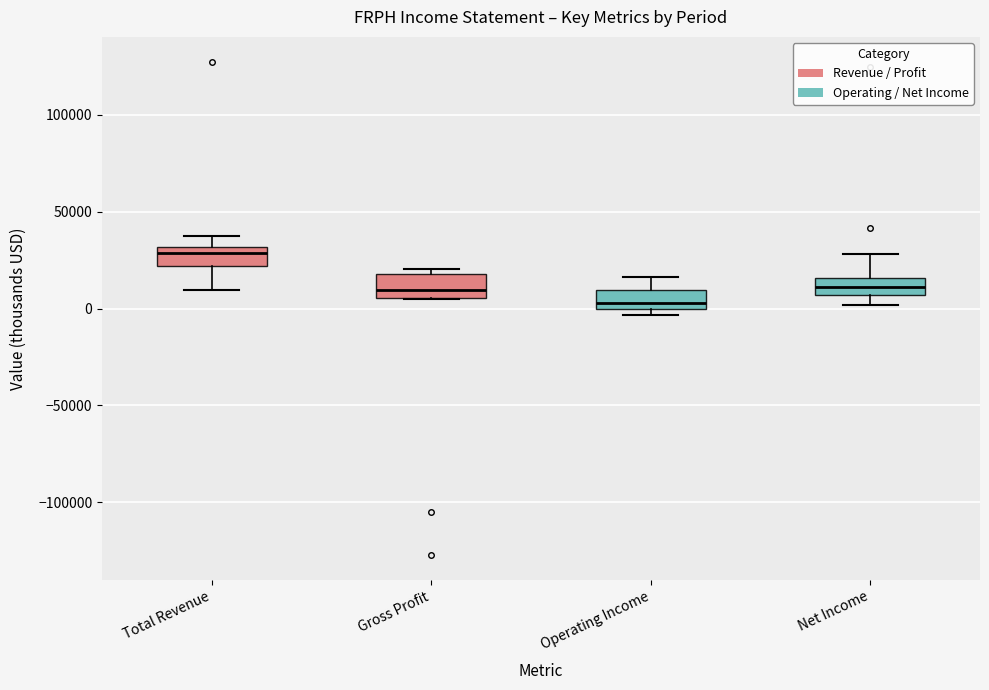

Reading left to right, transcribe this box plot: for each box, give where its median line is, the range the box spans, and where its two whiskers end, as read against the y-axis. The values are not printed on the chart, so give them approximately, as read against the axis.

Total Revenue: median 30000 (just below the box's upper edge), box 20000 to 30000, whiskers 10000 to 40000
Gross Profit: median 10000, box 5000 to 20000, whiskers 5000 to 20000 (just above the box's upper edge)
Operating Income: median 5000, box 0 to 10000, whiskers -5000 to 15000
Net Income: median 10000, box 5000 to 15000, whiskers 0 to 30000